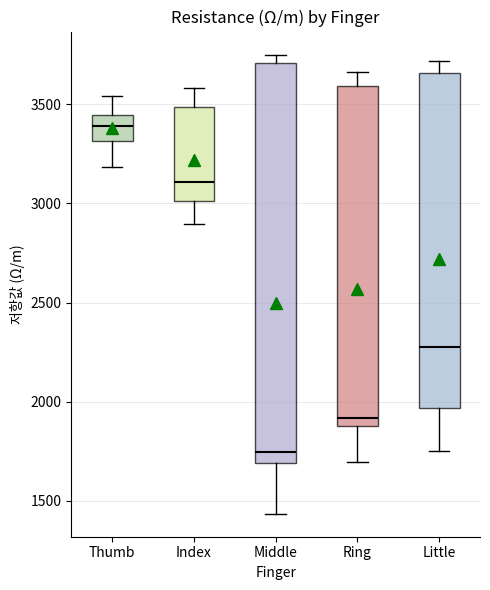

Comparing the boxes themselves (not the whiskers), which one is the tallest?

Middle